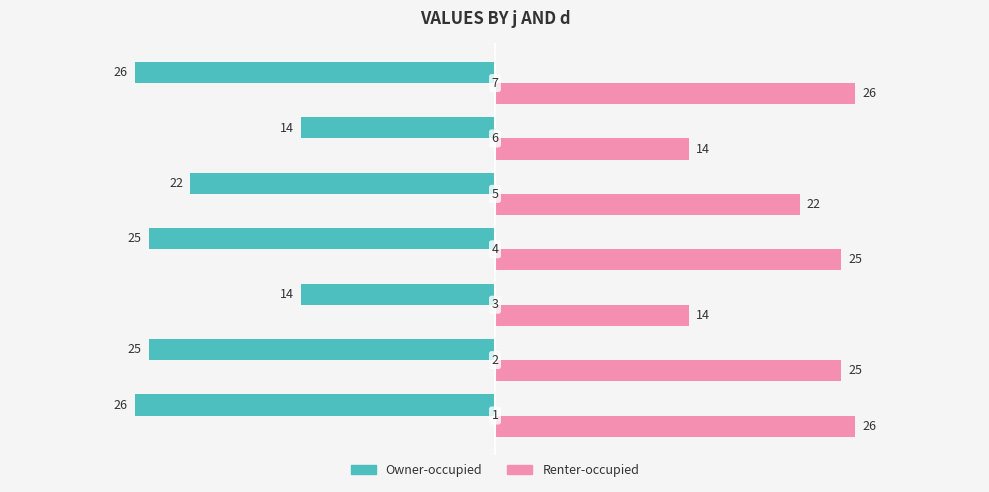

What is the minimum value shown in the chart?

-26